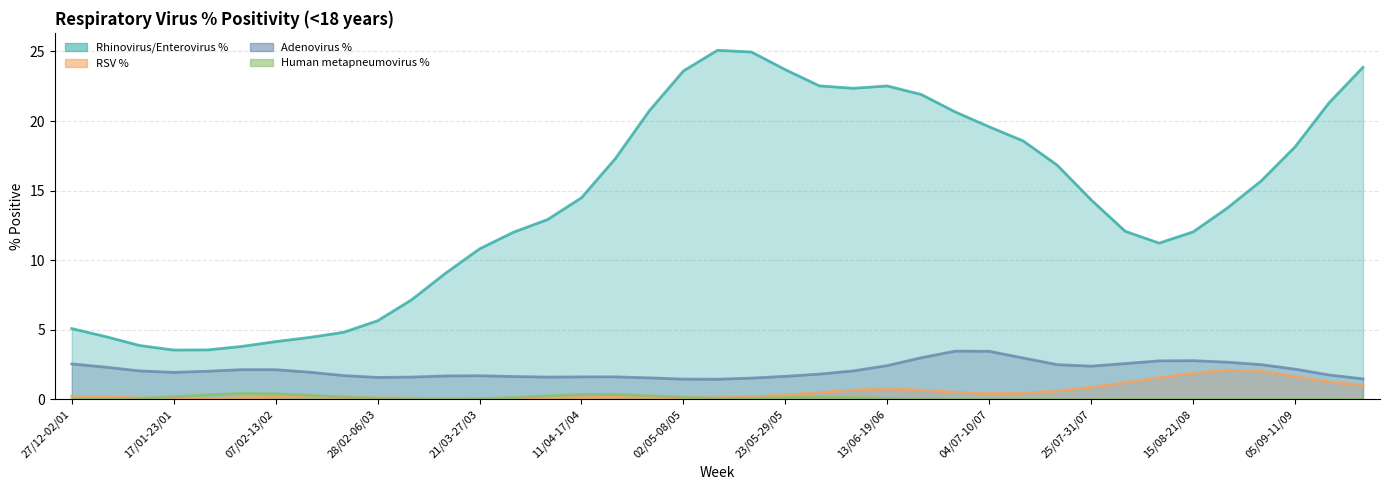

Which has a higher value, 09/05-15/05 or 14/02-20/02?

09/05-15/05